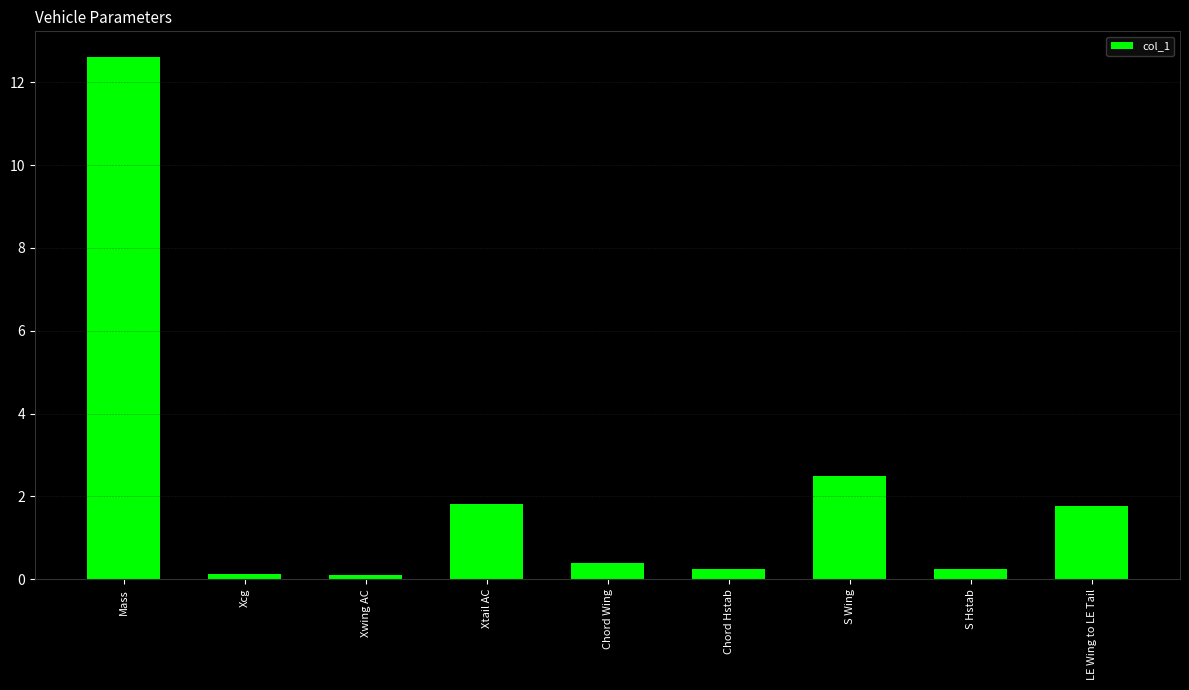

The chart shows a value of 1.8 at LE Wing to LE Tail. True or false?

True